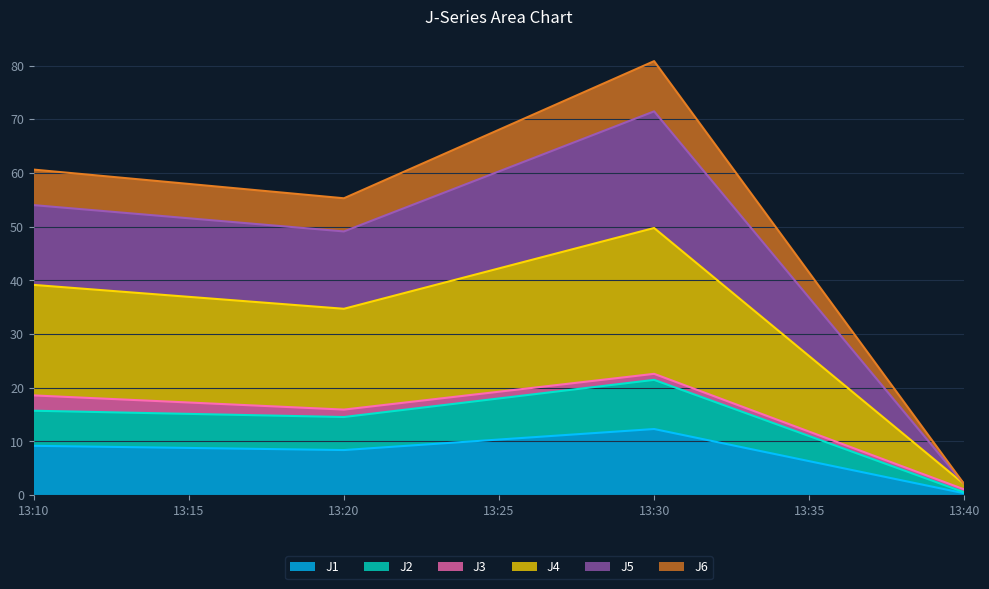

True or false: J4 and J5 intersect in this chart.

False